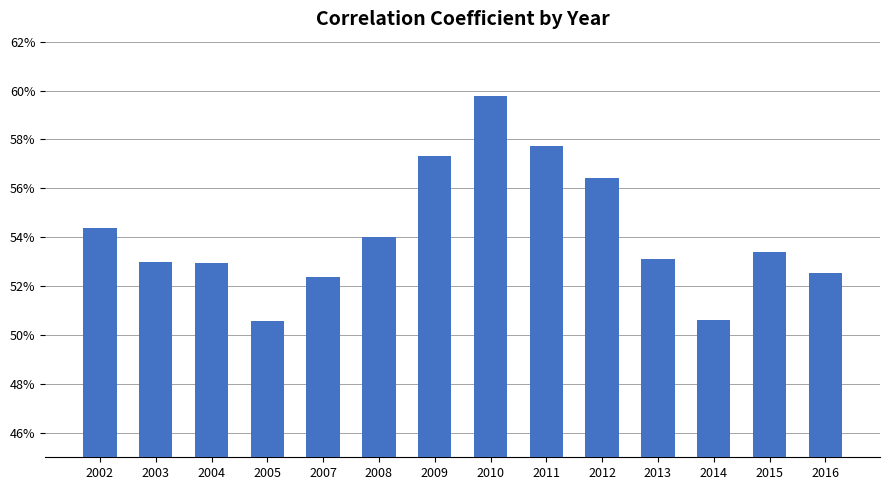

Reading left to right, what are all the values shown in this chart?

0.5	0.5	0.5	0.5	0.5	0.5	0.6	0.6	0.6	0.6	0.5	0.5	0.5	0.5